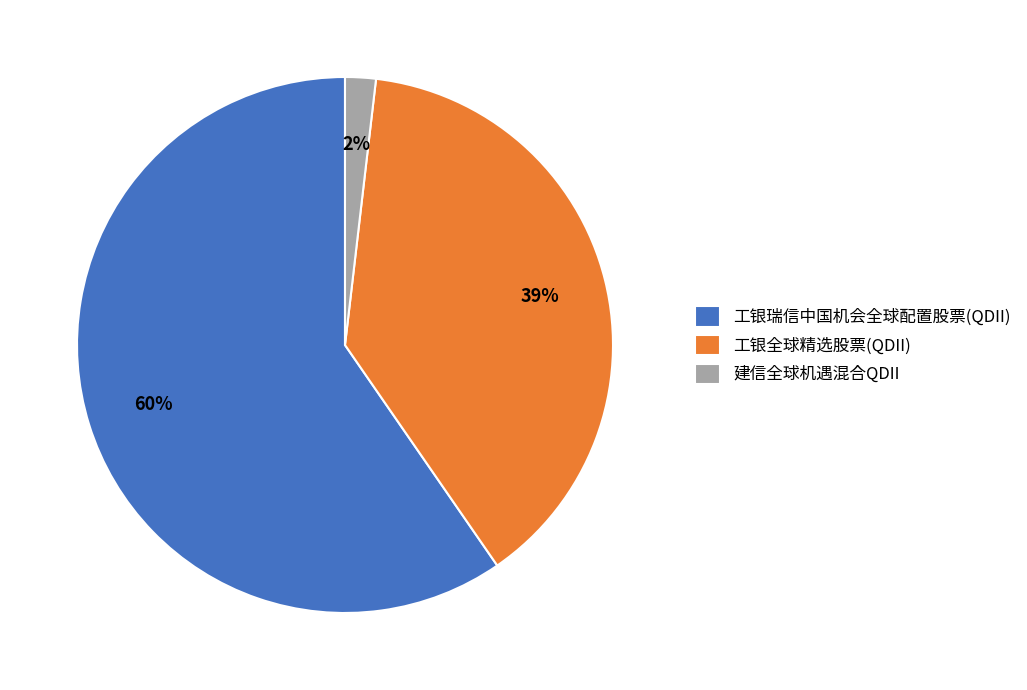

Which slice is the smallest?

建信全球机遇混合QDII